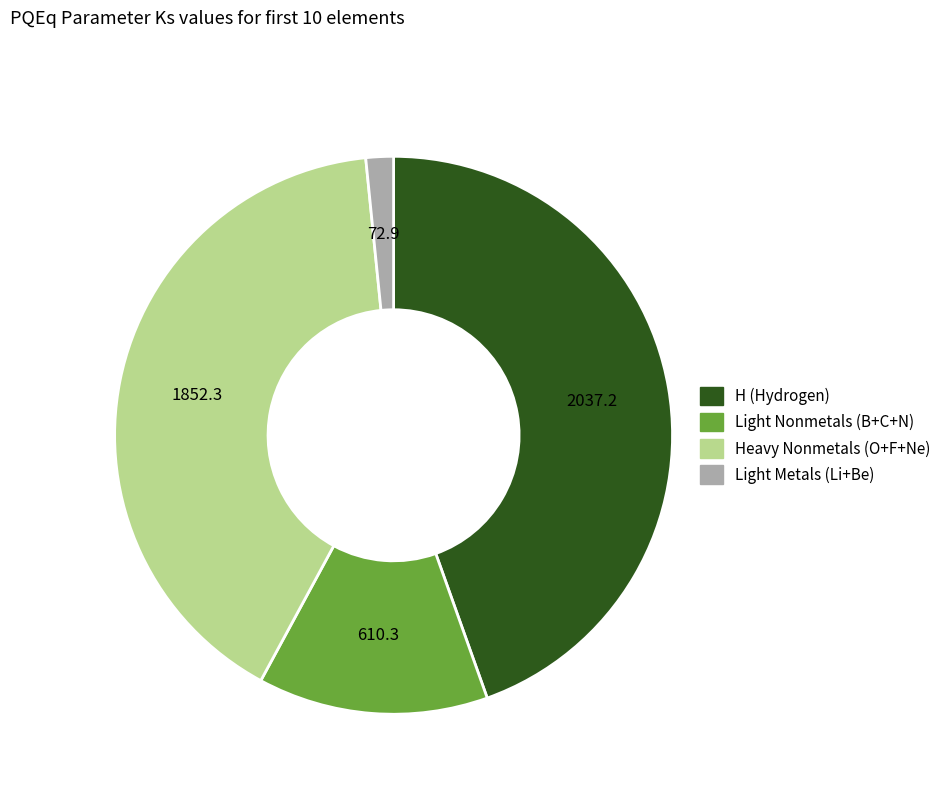

Is there any slice that represents more than half of the pie?

No